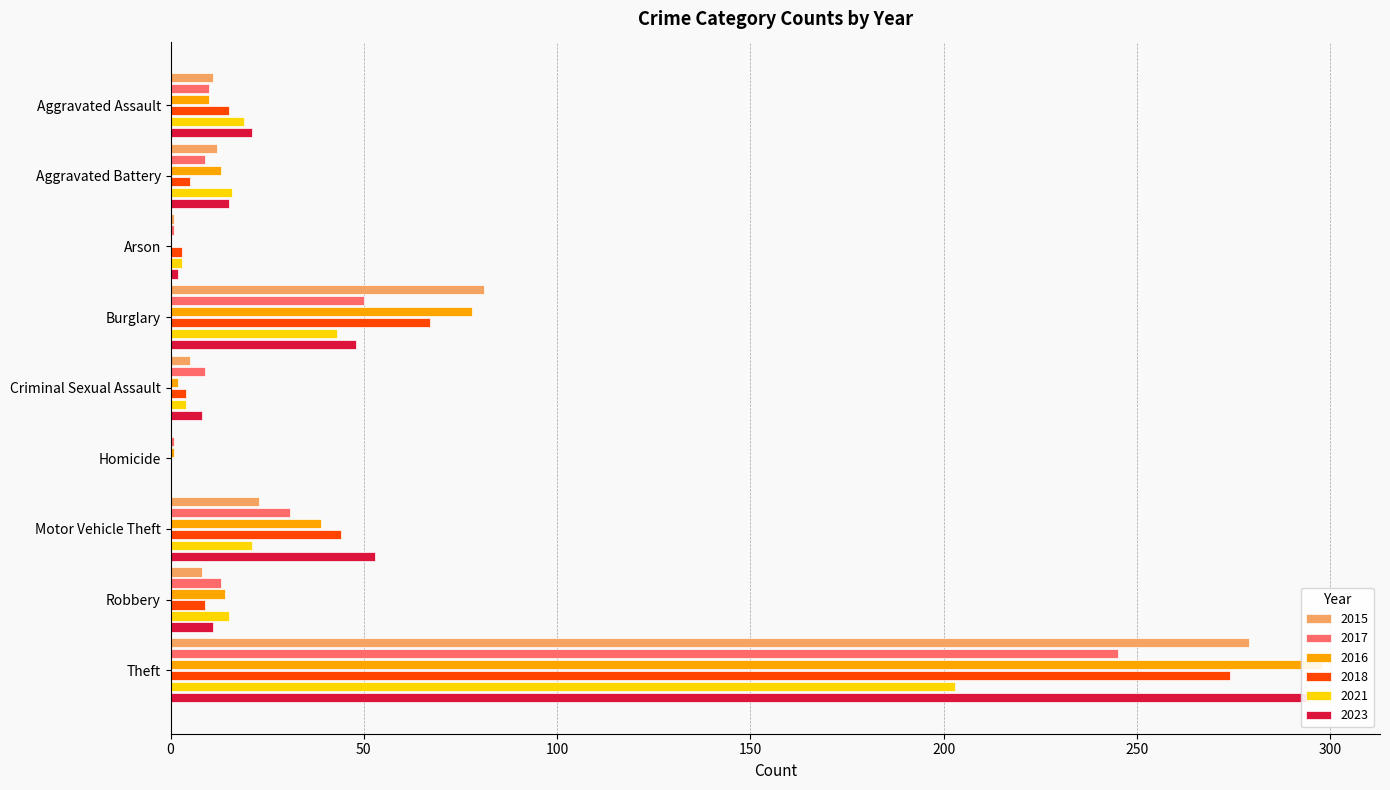

At which label does 2015 reach its peak?

Theft